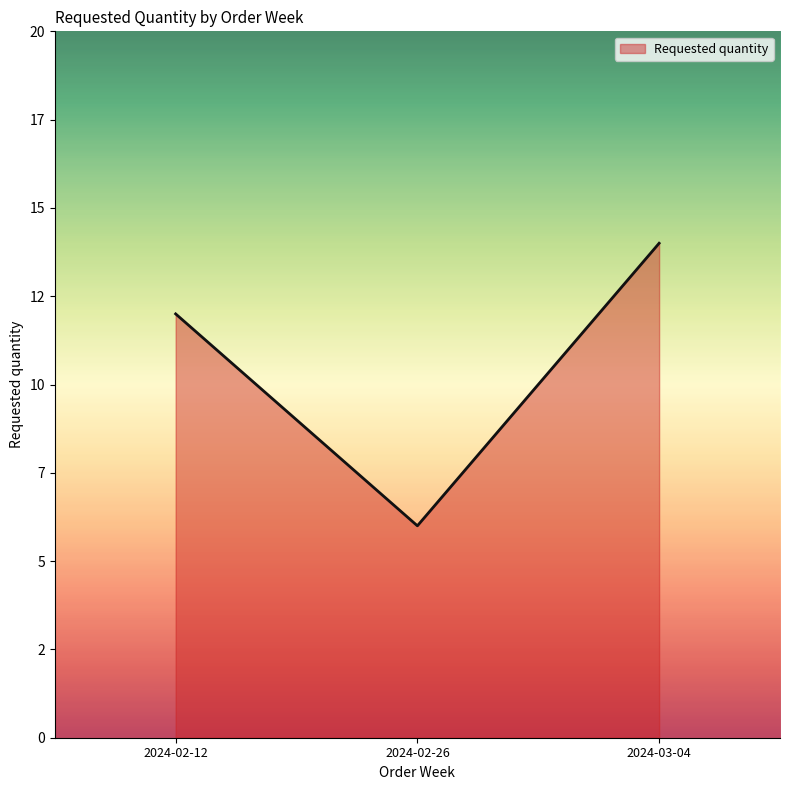

True or false: the data shows 12 at 2024-02-12.

True